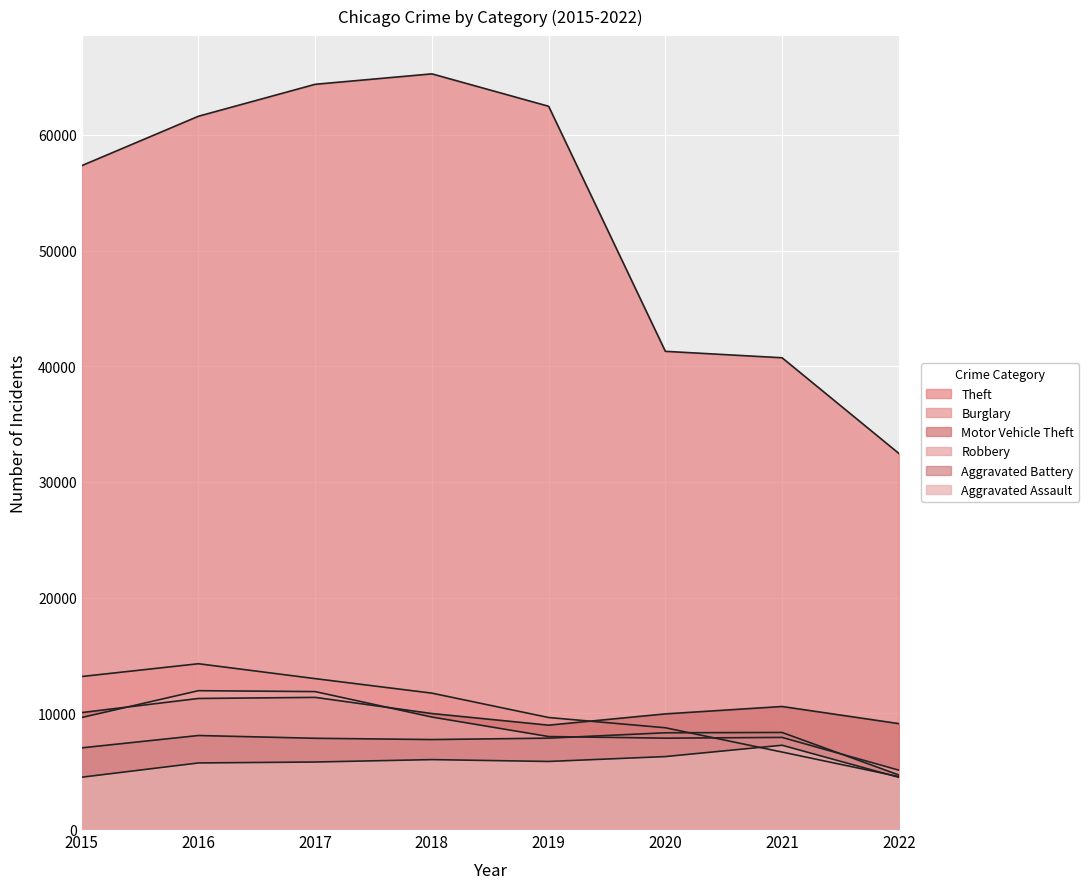

What is the difference between the maximum and minimum values in the Aggravated Assault series?

2774